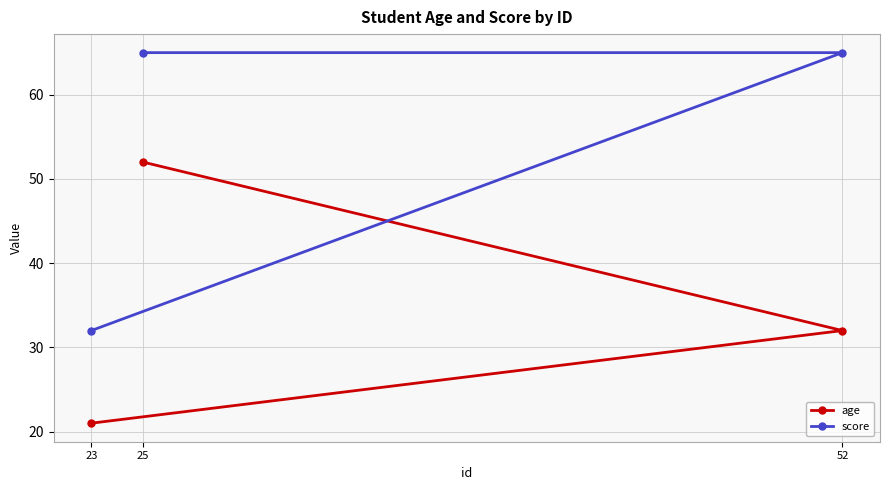

List the series in order of their peak value, lowest first.

age, score